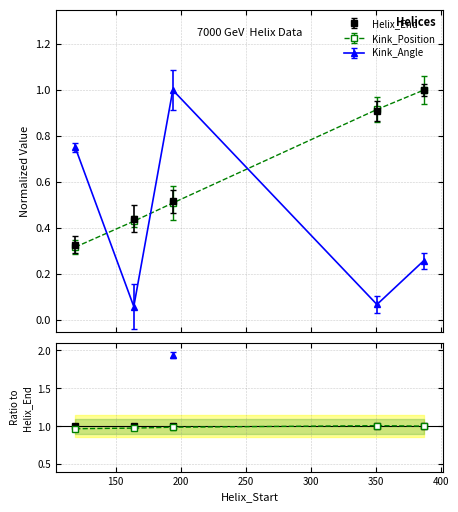

How many Helix_End values are between 0 and 1?

5